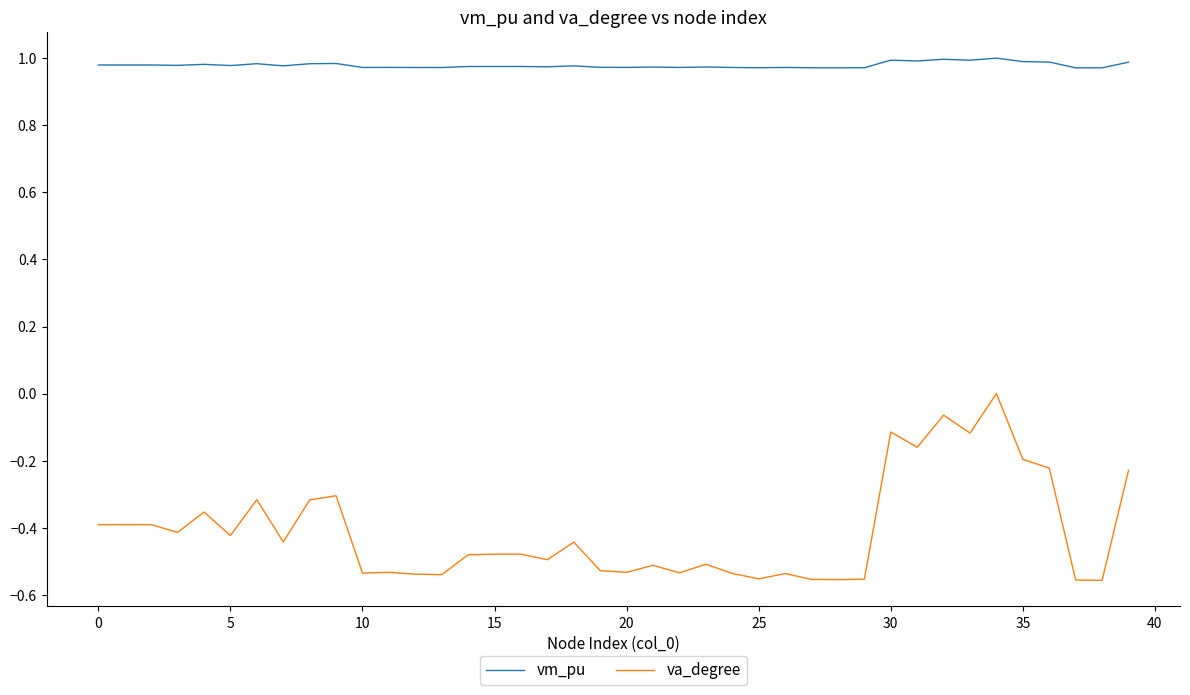

True or false: vm_pu and va_degree intersect in this chart.

False